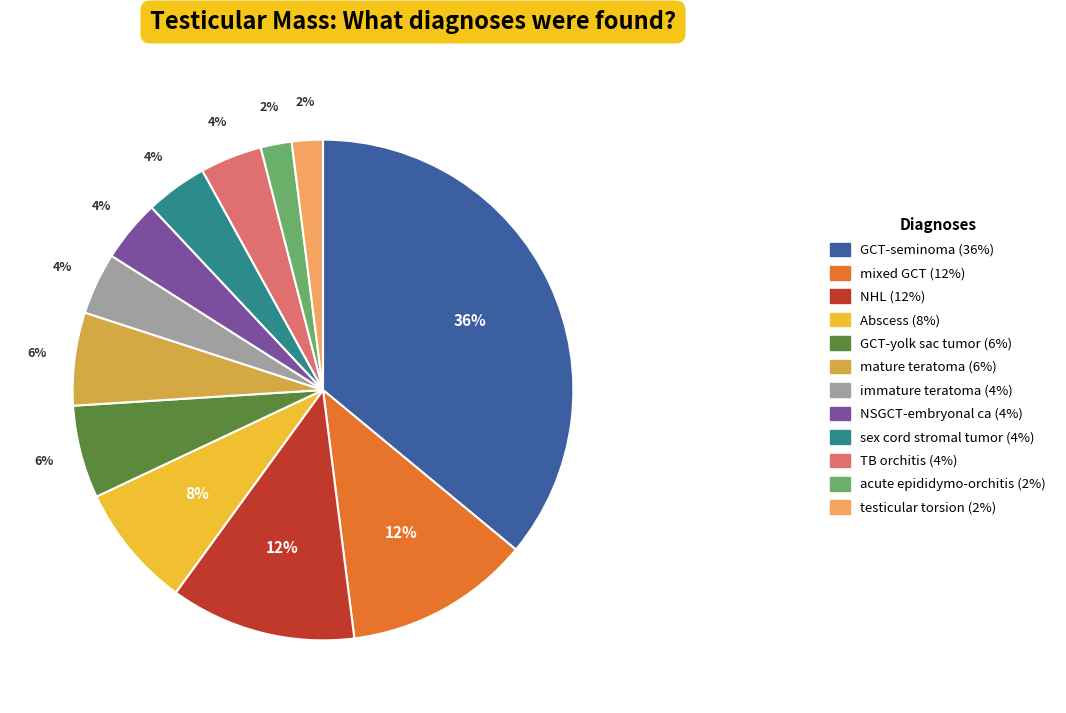

Is it true that testicular torsion (2%) is 2% of the pie?

True